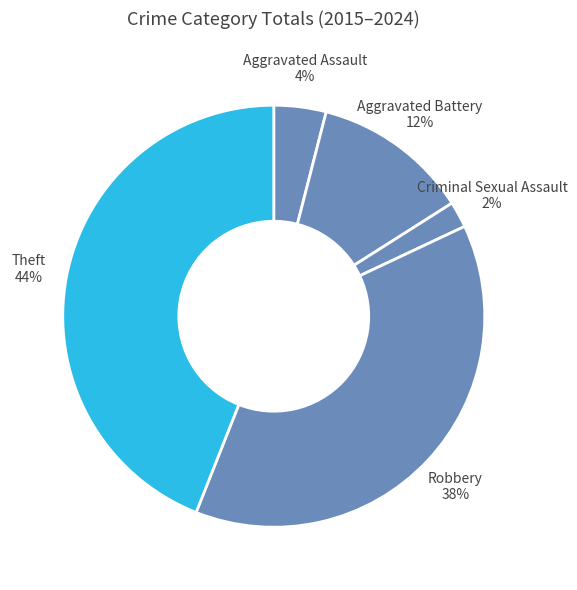

Is Aggravated Battery the majority of the pie?

No